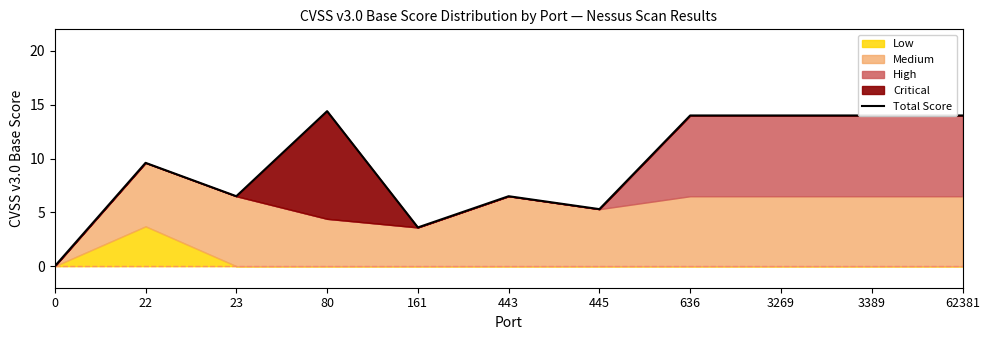

List the labels in order of value, largest first.

80, 636, 3269, 3389, 62381, 22, 23, 443, 445, 161, 0